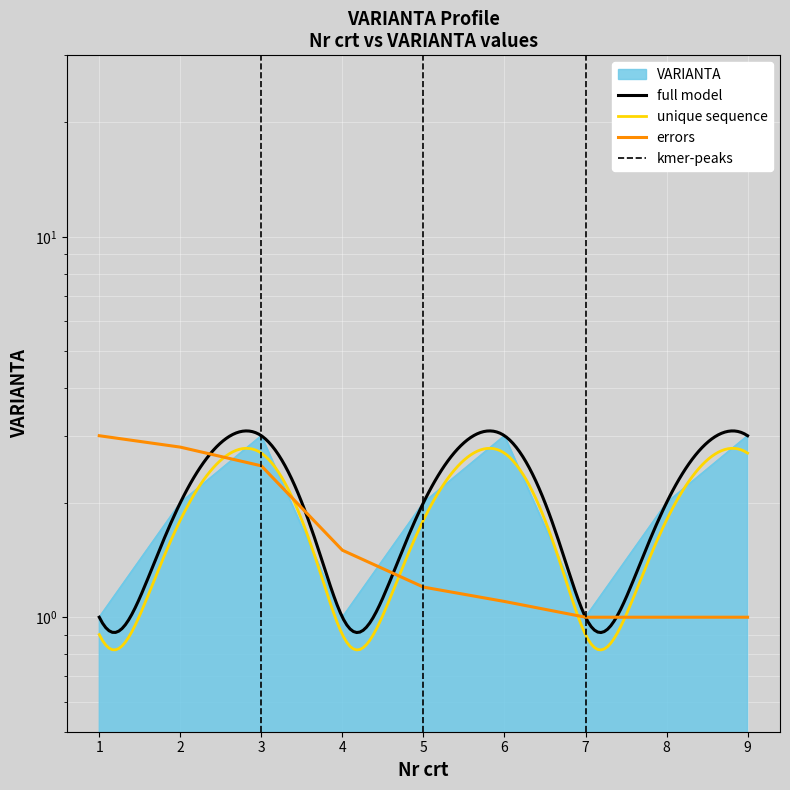

List the labels in order of value, smallest first.

1, 4, 7, 2, 5, 8, 3, 6, 9